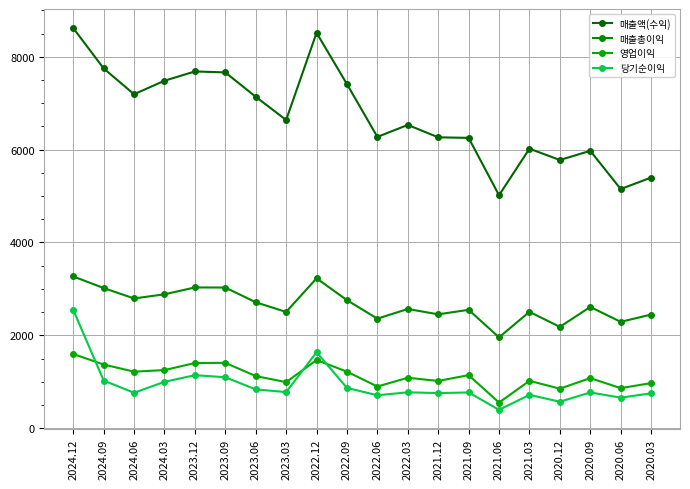

Reading left to right, transcribe all the data shown in this chart.

매출액(수익): 2024.12=8618	2024.09=7749	2024.06=7193	2024.03=7484	2023.12=7684	2023.09=7663	2023.06=7139	2023.03=6638	2022.12=8516	2022.09=7411	2022.06=6274	2022.03=6532	2021.12=6265	2021.09=6253	2021.06=5017	2021.03=6020	2020.12=5776	2020.09=5974	2020.06=5151	2020.03=5398
매출총이익: 2024.12=3268	2024.09=3018	2024.06=2794	2024.03=2883	2023.12=3031	2023.09=3029	2023.06=2712	2023.03=2503	2022.12=3228	2022.09=2757	2022.06=2359	2022.03=2567	2021.12=2452	2021.09=2549	2021.06=1956	2021.03=2506	2020.12=2182	2020.09=2611	2020.06=2290	2020.03=2447
영업이익: 2024.12=1597	2024.09=1371	2024.06=1217	2024.03=1251	2023.12=1403	2023.09=1407	2023.06=1122	2023.03=991	2022.12=1467	2022.09=1217	2022.06=897	2022.03=1086	2021.12=1017	2021.09=1142	2021.06=551	2021.03=1019	2020.12=851	2020.09=1078	2020.06=862	2020.03=970
당기순이익: 2024.12=2547	2024.09=1026	2024.06=762	2024.03=998	2023.12=1141	2023.09=1097	2023.06=835	2023.03=777	2022.12=1635	2022.09=867	2022.06=709	2022.03=772	2021.12=755	2021.09=769	2021.06=395	2021.03=717	2020.12=569	2020.09=770	2020.06=657	2020.03=750